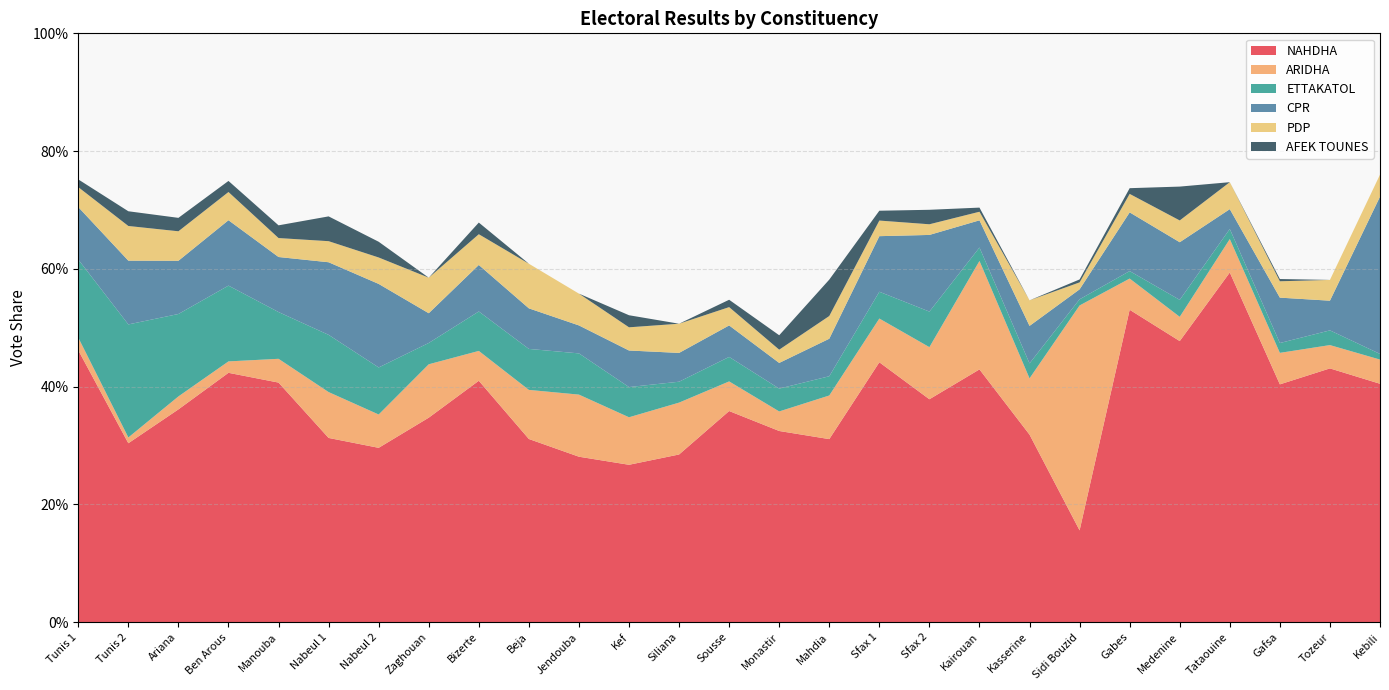

Reading left to right, what are all the values shown in this chart?

NAHDHA: 0.5	0.3	0.4	0.4	0.4	0.3	0.3	0.3	0.4	0.3	0.3	0.3	0.3	0.4	0.3	0.3	0.4	0.4	0.4	0.3	0.2	0.5	0.5	0.6	0.4	0.4	0.4
ARIDHA: 0.0	0.0	0.0	0.0	0.0	0.1	0.1	0.1	0.1	0.1	0.1	0.1	0.1	0.1	0.0	0.1	0.1	0.1	0.2	0.1	0.4	0.1	0.0	0.1	0.1	0.0	0.0
ETTAKATOL: 0.1	0.2	0.1	0.1	0.1	0.1	0.1	0.0	0.1	0.1	0.1	0.1	0.0	0.0	0.0	0.0	0.0	0.1	0.0	0.0	0.0	0.0	0.0	0.0	0.0	0.0	0.0
CPR: 0.1	0.1	0.1	0.1	0.1	0.1	0.1	0.1	0.1	0.1	0.0	0.1	0.0	0.1	0.0	0.1	0.1	0.1	0.0	0.1	0.0	0.1	0.1	0.0	0.1	0.1	0.3
PDP: 0.0	0.1	0.1	0.0	0.0	0.0	0.0	0.1	0.1	0.1	0.1	0.0	0.0	0.0	0.0	0.0	0.0	0.0	0.0	0.0	0.0	0.0	0.0	0.0	0.0	0.0	0.0
AFEK TOUNES: 0.0	0.0	0.0	0.0	0.0	0.0	0.0	0.0	0.0	0.0	0.0	0.0	0.0	0.0	0.0	0.1	0.0	0.0	0.0	0.0	0.0	0.0	0.1	0.0	0.0	0.0	0.0